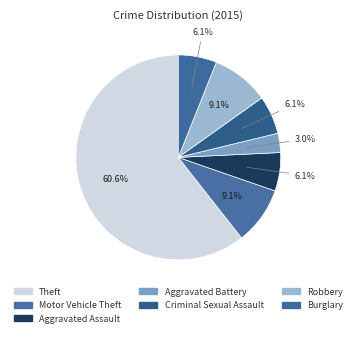

Count the number of slices in the pie.

7